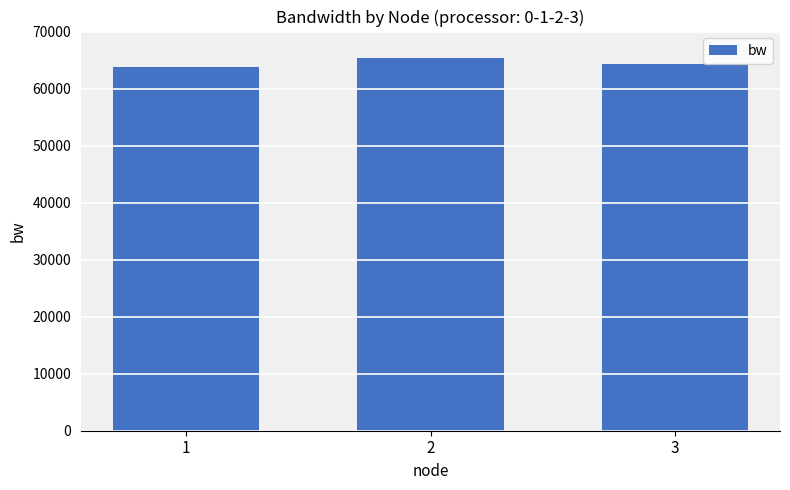

What is the average value?

64507.4